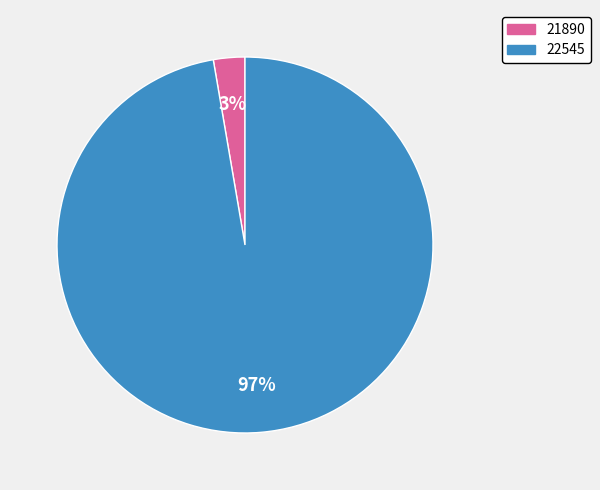

To the nearest percent, what percentage of the pie is 22545?

97%